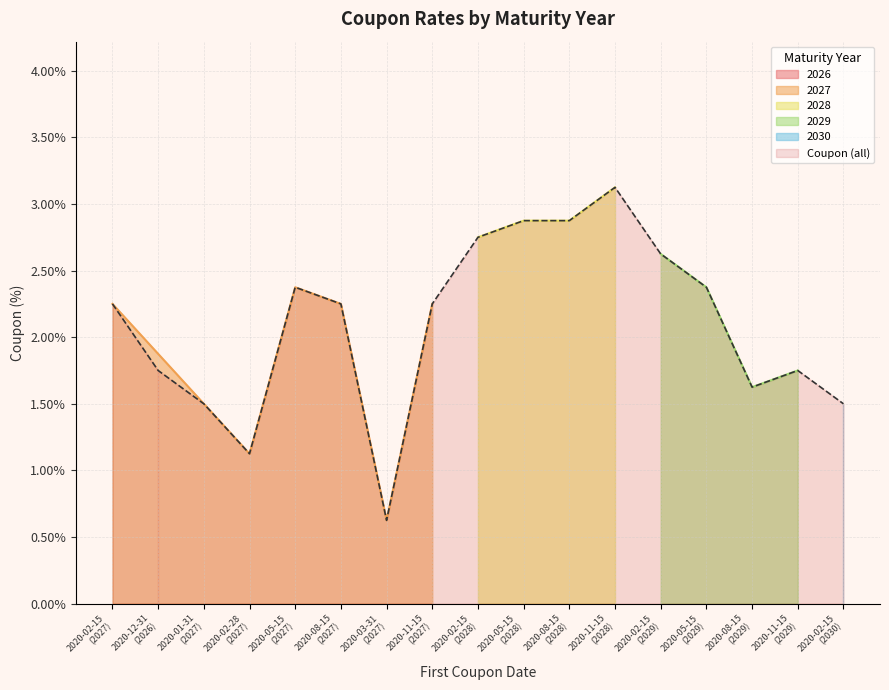

What is the sum of the values at 2020-02-15 (2030) and 2020-12-31 (2026)?

3.2